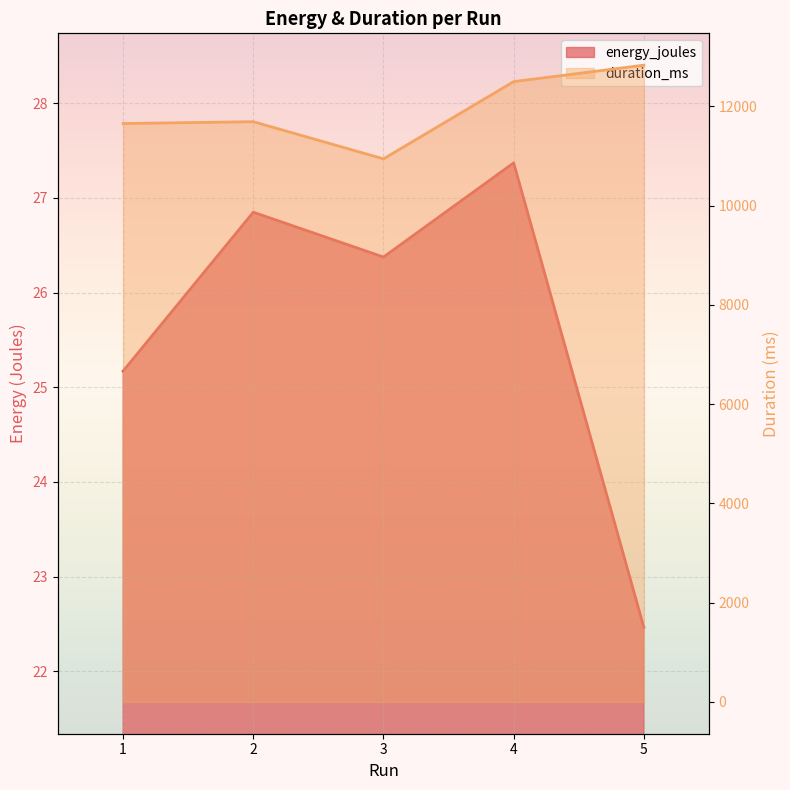

Does the chart display data point markers on the line(s)?

No